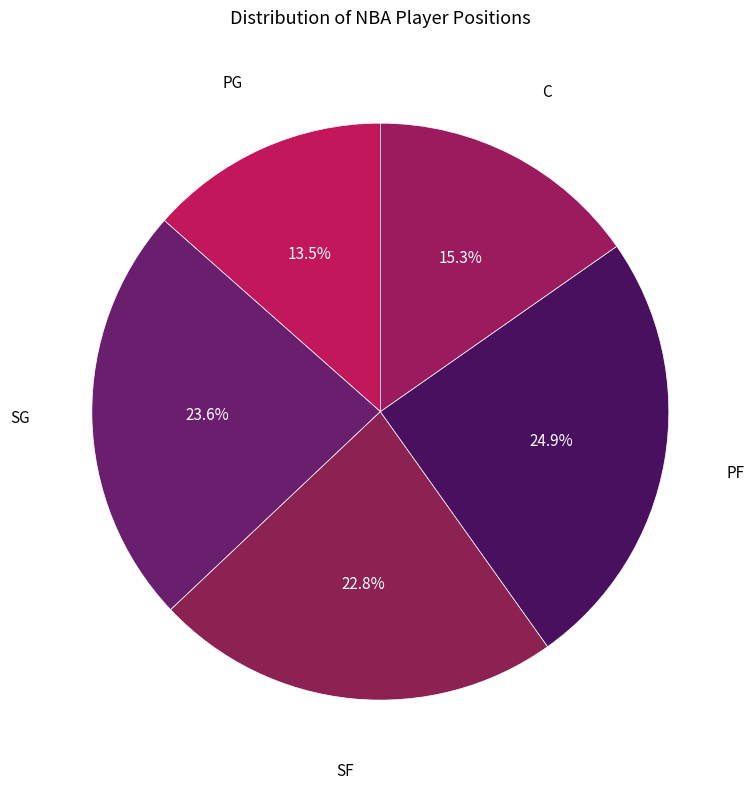

What is the ratio of the value at SG to the value at SF?

1.0